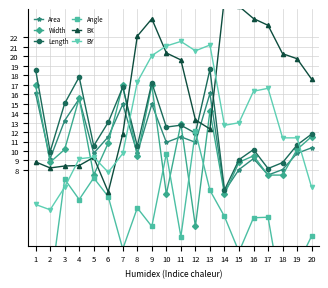

What is the minimum value shown in the chart?

-5.8